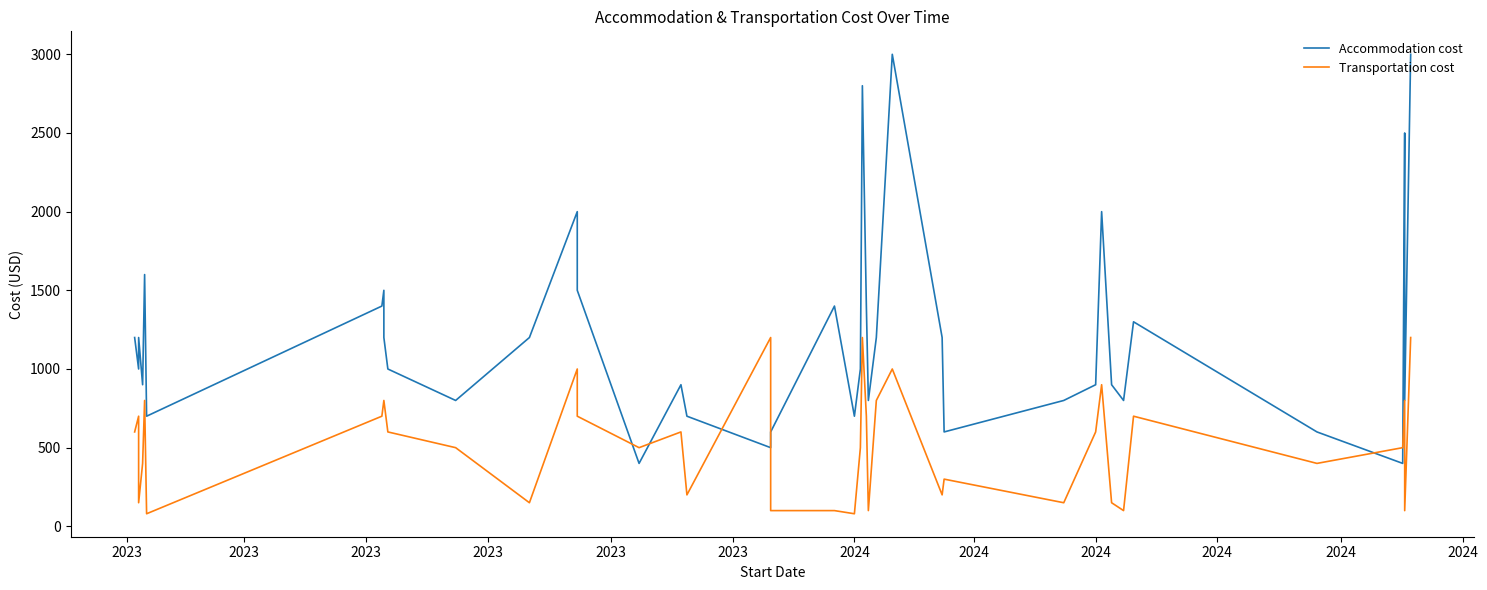

What are all the series names shown in the legend?

Accommodation cost, Transportation cost